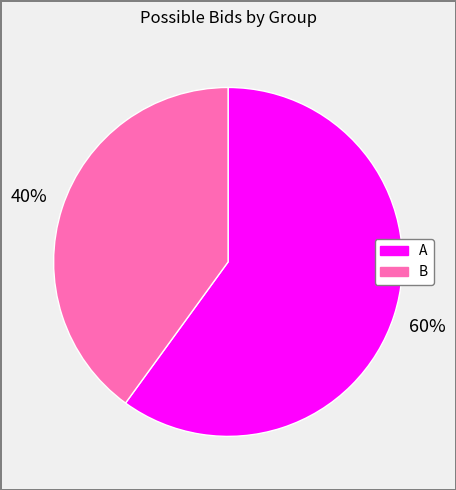

To the nearest percent, what is the average slice percentage?

50%